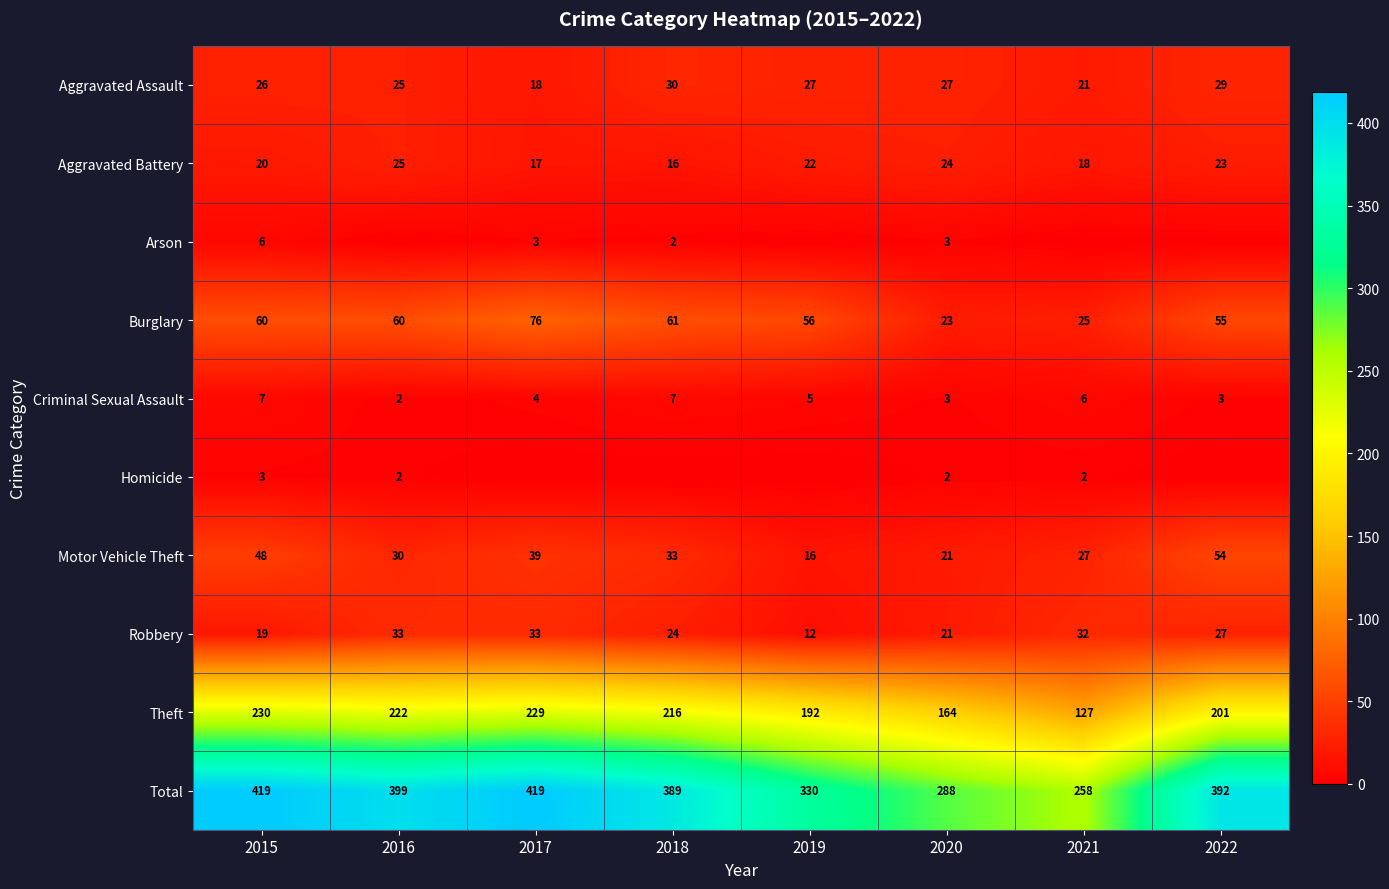

Is the value of Aggravated Assault at 2022 greater than the value of Criminal Sexual Assault at 2020?

Yes